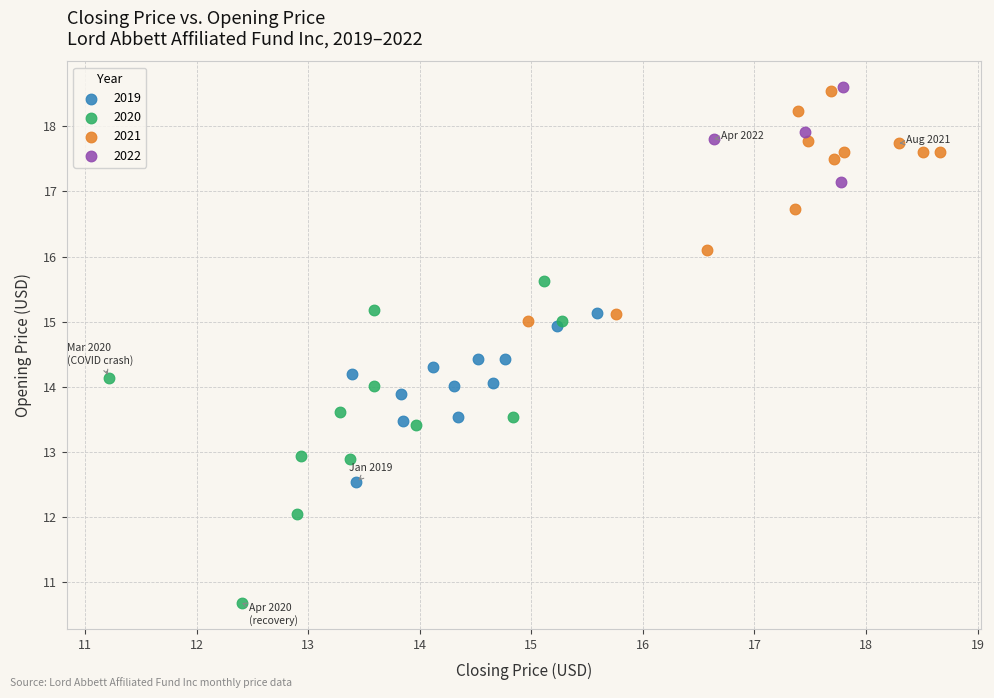

Which series has the widest spread of Y values?

2020